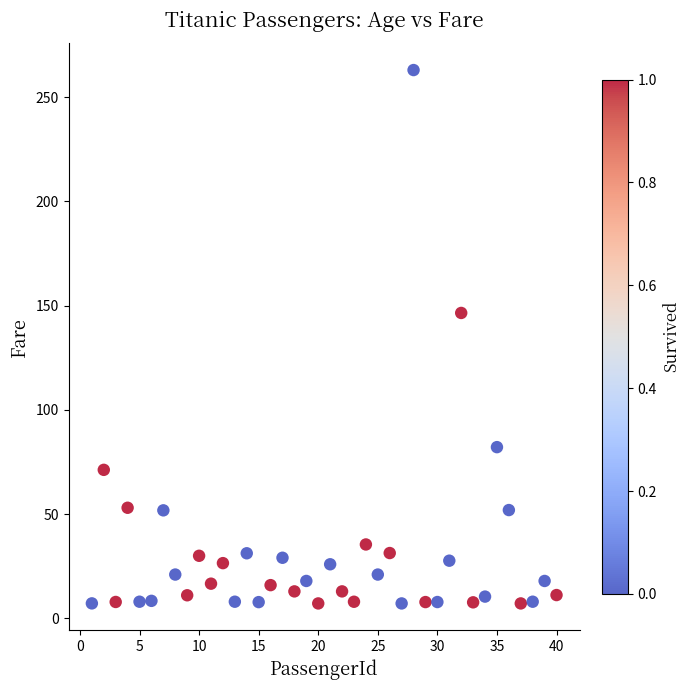

What is the range of Y values (max minus min)?

255.8